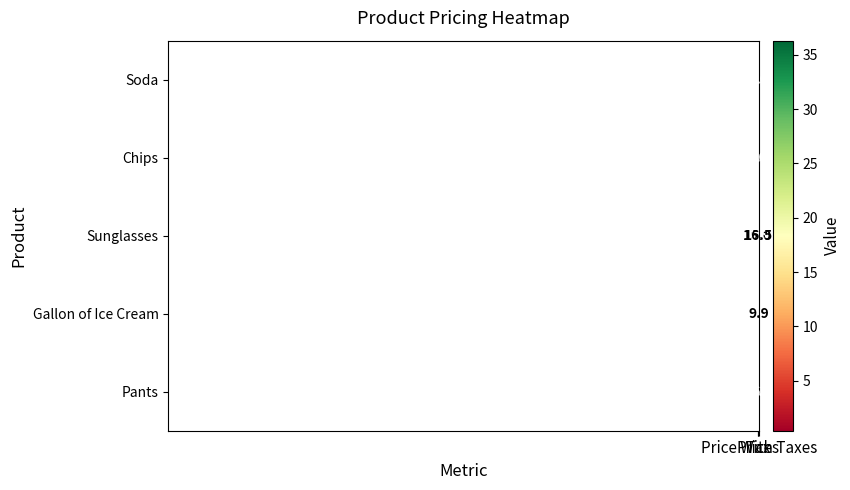

What is the maximum value for Chips?

4.4